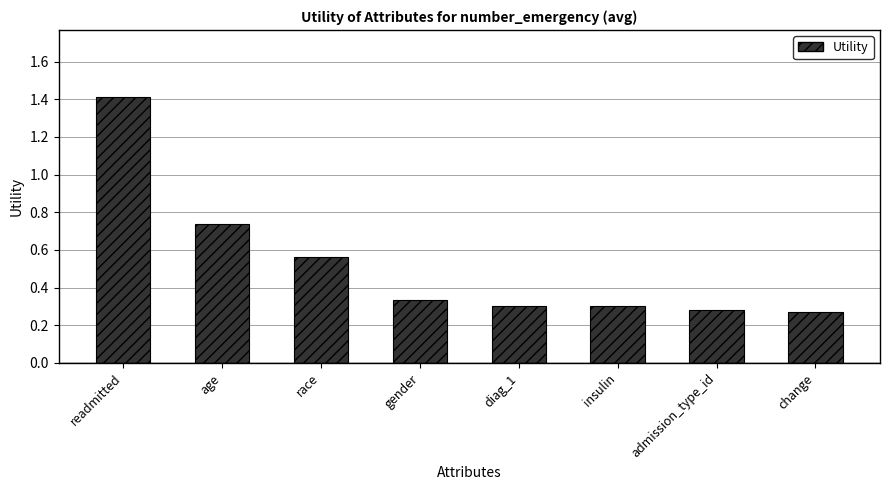

What is the greatest value displayed?

1.4